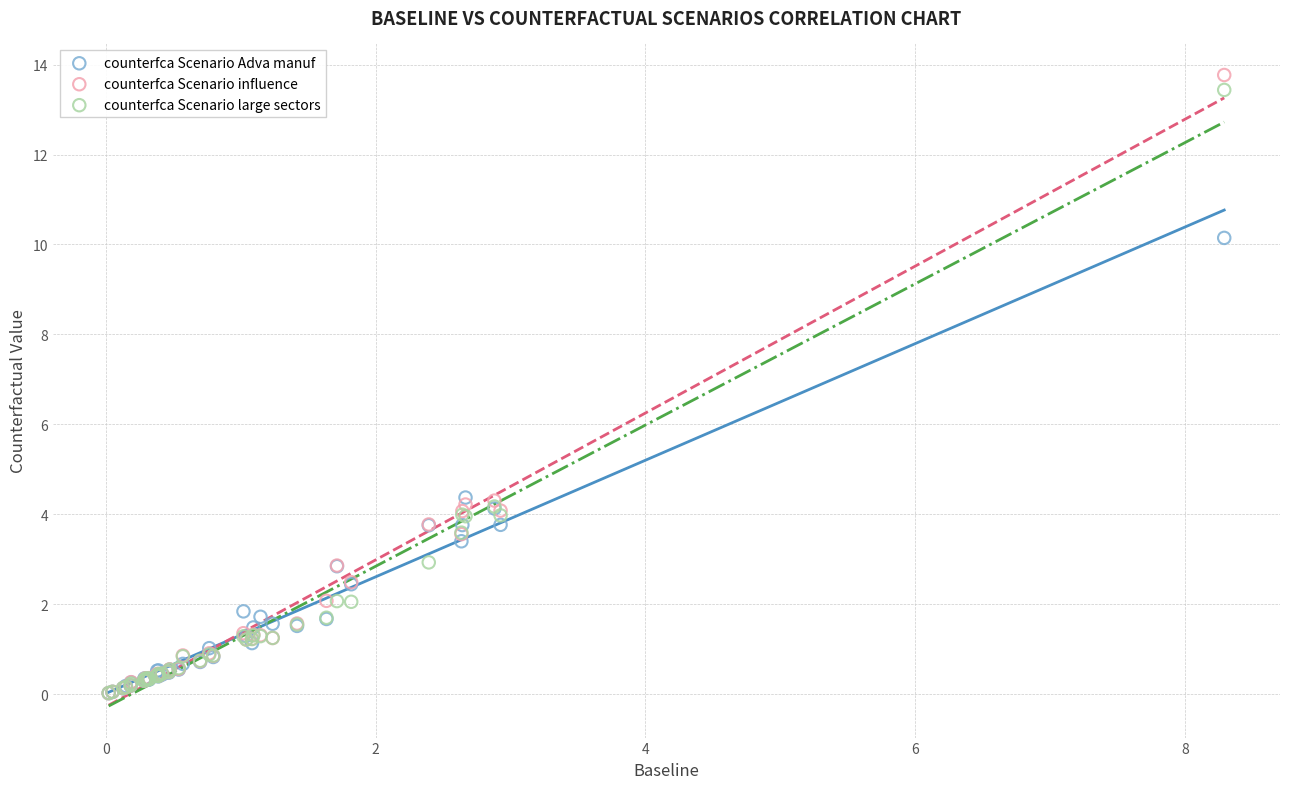

Which series contains the highest Y value?

counterfca Scenario influence